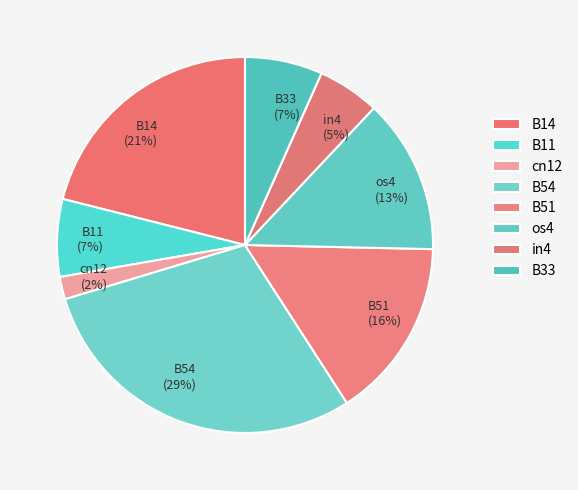

To the nearest percent, what is the combined percentage of B14 and B33?

28%